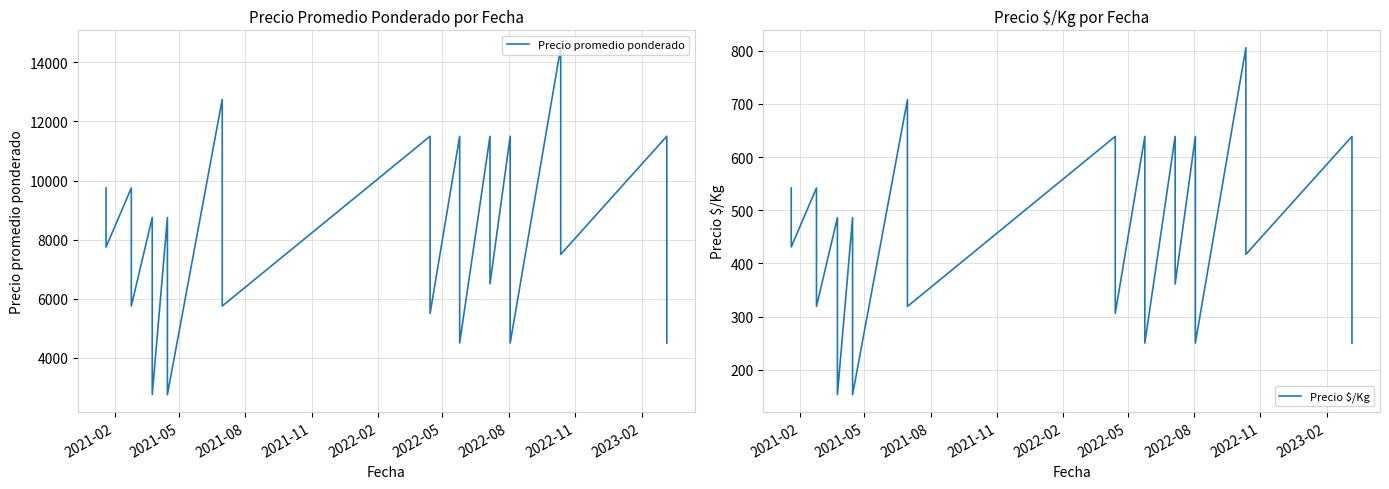

At which label is Precio promedio ponderado closest to 8625?

2022-05